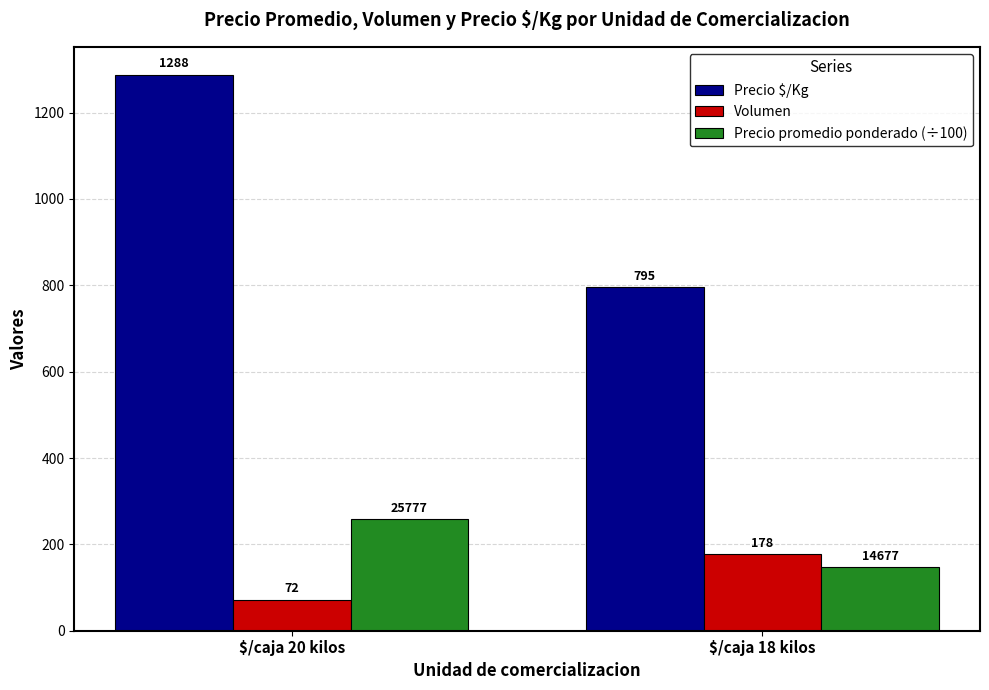

Count the number of categories in the chart.

2